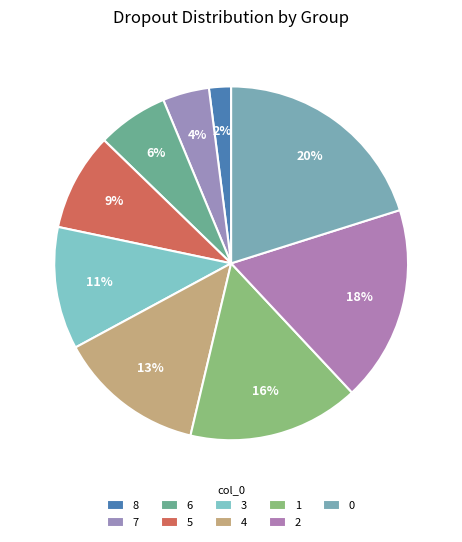

What percentage do 1 and 0 together represent?

35.8%